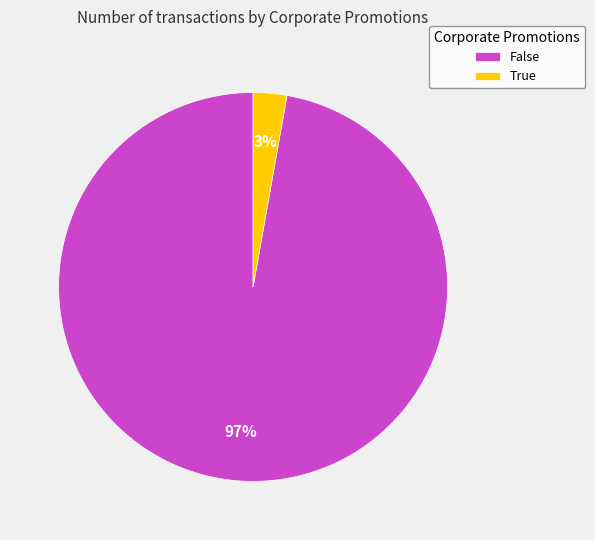

To the nearest percent, what is the average slice percentage?

50%